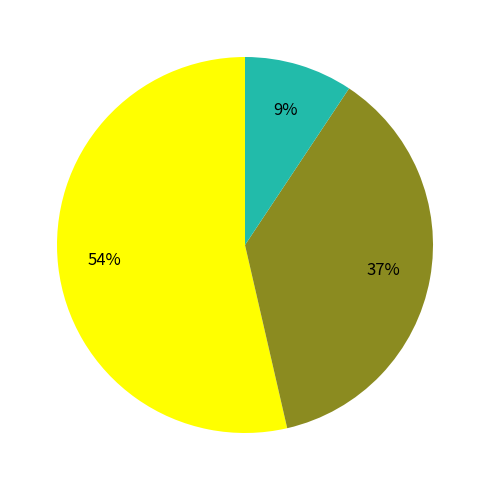

To the nearest percent, what is the average slice percentage?

33%